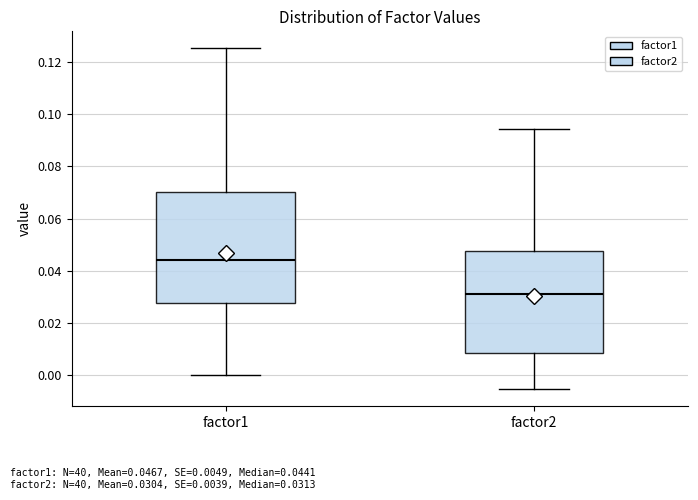

Where does the lower whisker of the box for factor2 end on the y-axis? The values are not printed on the chart, so give them approximately, as read against the axis.

-0.006